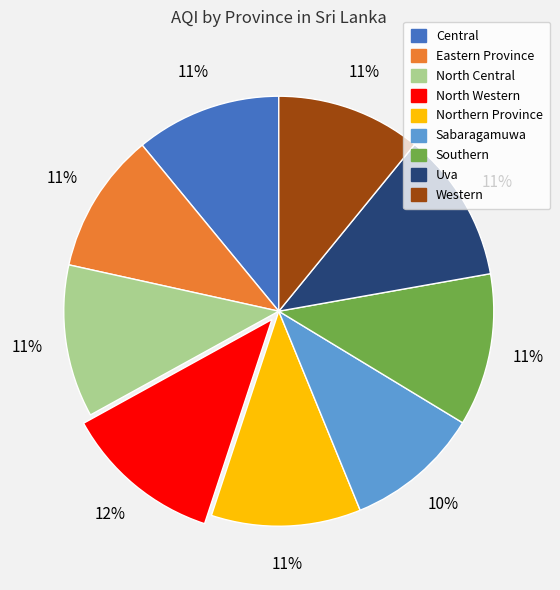

To the nearest percent, what percentage of the pie is Central?

11%